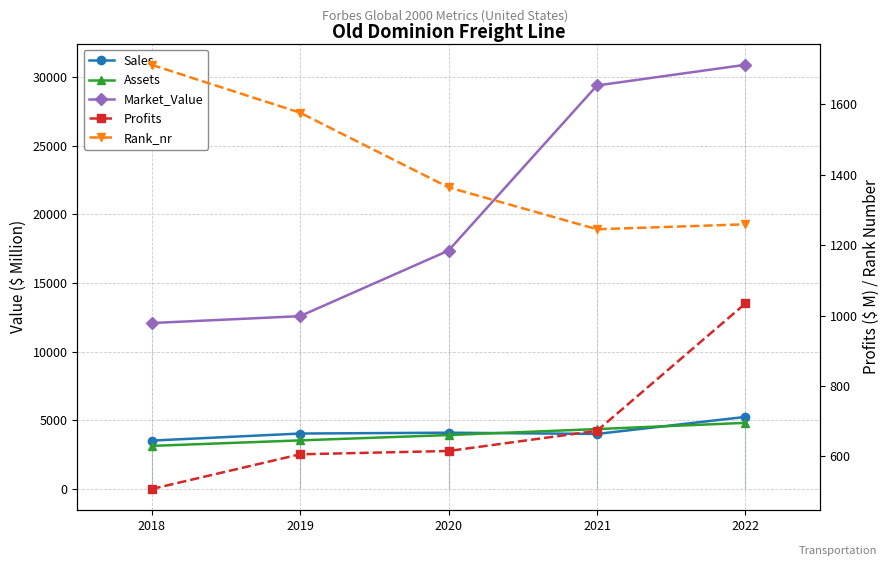

What is the average value of the Market_Value series?

20469.8